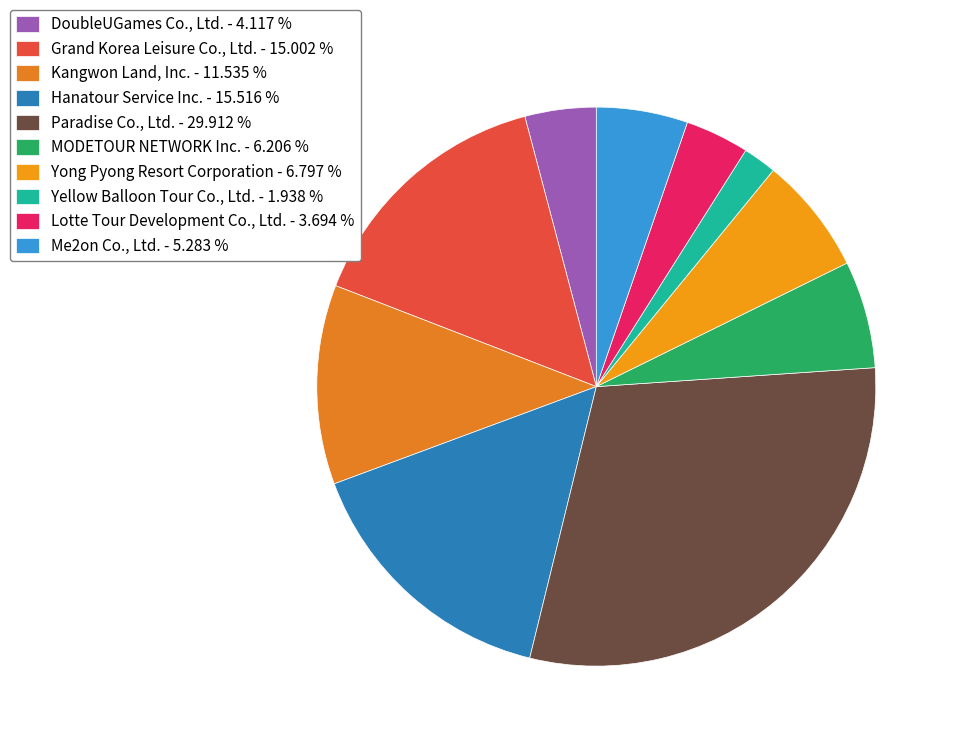

To the nearest percent, what percentage of the pie is Me2on Co., Ltd.?

5%